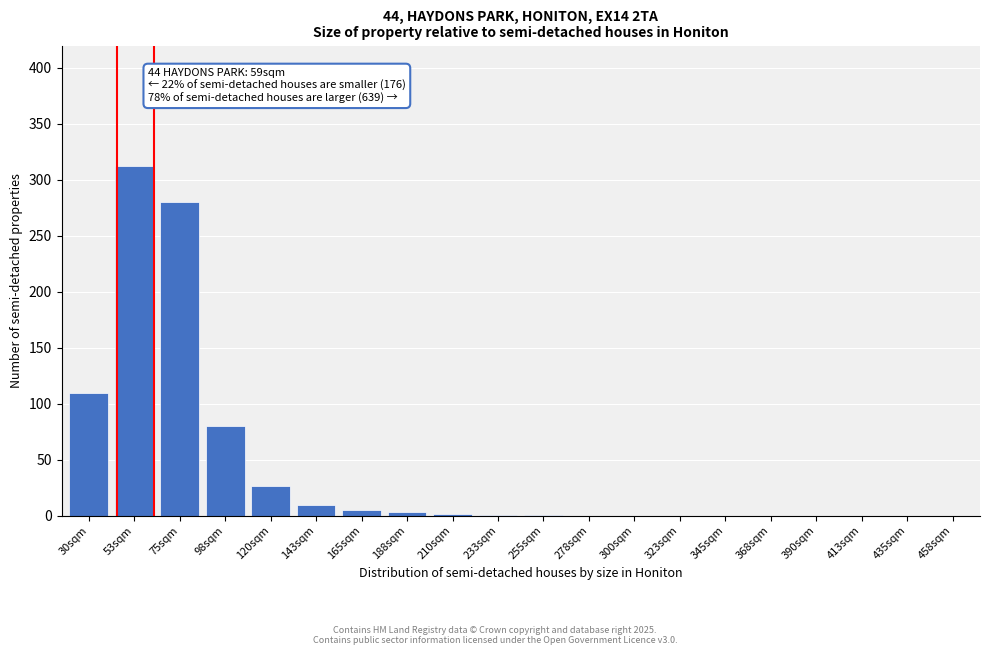

The value at 458sqm is 186. True or false?

False